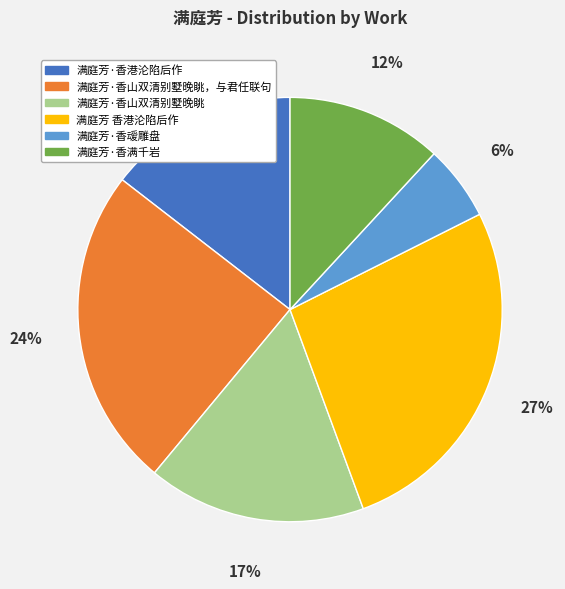

The 满庭芳·香满千岩 slice represents 12% of the pie. True or false?

True